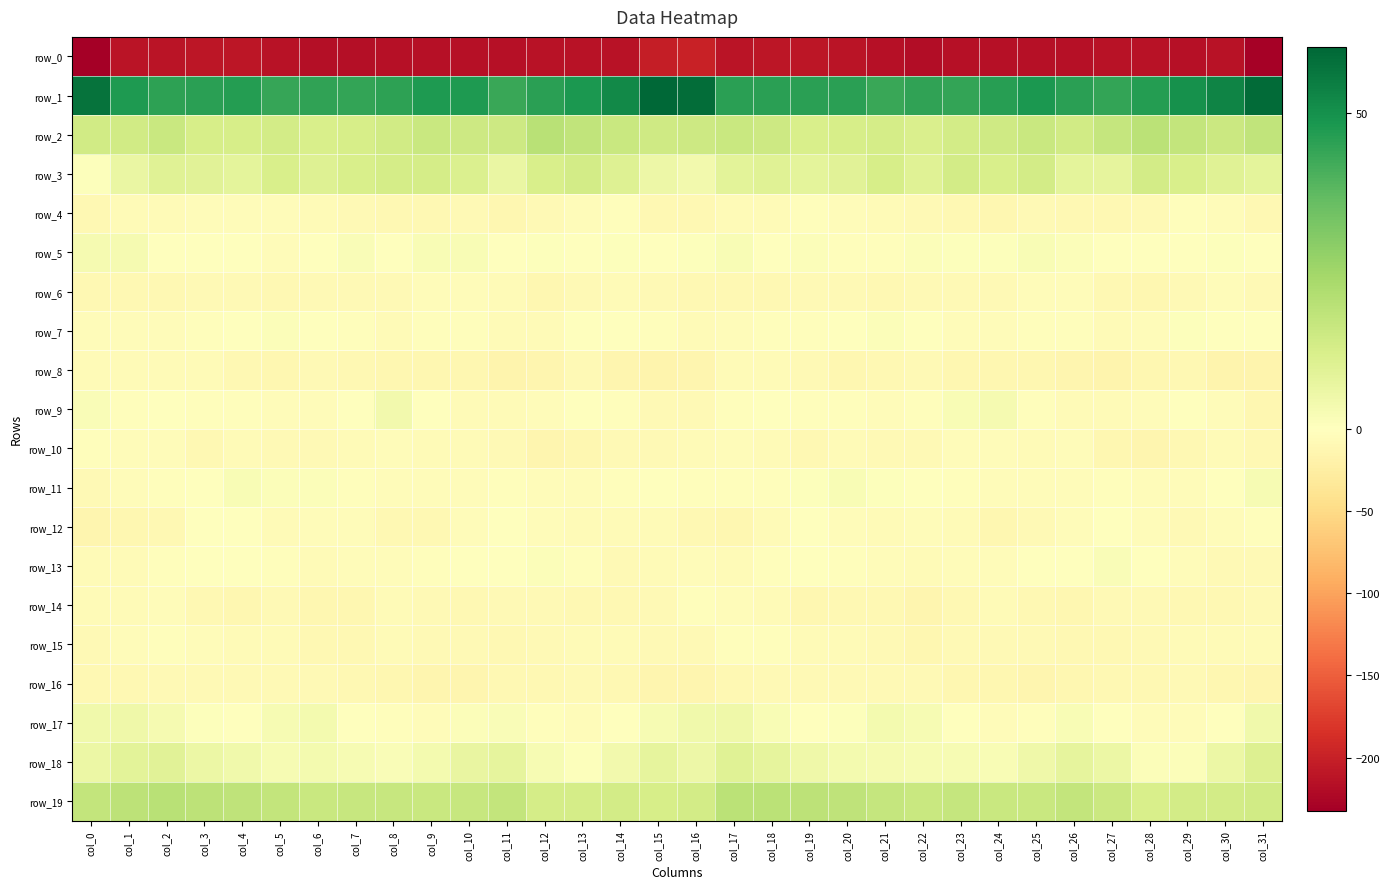

The row_17 series shows 0.5 at col_10. True or false?

False